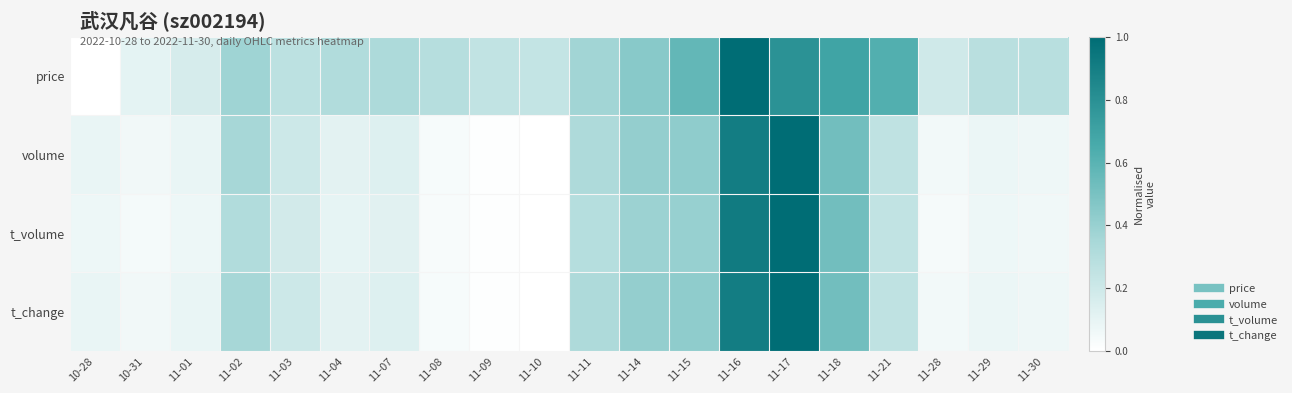

Reading right to left, extract all data points from this chart.

price: 11-30=0.3	11-29=0.3	11-28=0.2	11-21=0.6	11-18=0.7	11-17=0.8	11-16=1.0	11-15=0.6	11-14=0.4	11-11=0.4	11-10=0.2	11-09=0.2	11-08=0.3	11-07=0.3	11-04=0.3	11-03=0.3	11-02=0.4	11-01=0.2	10-31=0.1	10-28=0.0
volume: 11-30=0.1	11-29=0.1	11-28=0.1	11-21=0.3	11-18=0.5	11-17=1.0	11-16=0.9	11-15=0.4	11-14=0.4	11-11=0.3	11-10=0.0	11-09=0.0	11-08=0.0	11-07=0.1	11-04=0.1	11-03=0.2	11-02=0.4	11-01=0.1	10-31=0.1	10-28=0.1
t_volume: 11-30=0.1	11-29=0.1	11-28=0.0	11-21=0.2	11-18=0.5	11-17=1.0	11-16=0.9	11-15=0.4	11-14=0.4	11-11=0.3	11-10=0.0	11-09=0.0	11-08=0.0	11-07=0.1	11-04=0.1	11-03=0.2	11-02=0.3	11-01=0.1	10-31=0.0	10-28=0.1
t_change: 11-30=0.1	11-29=0.1	11-28=0.1	11-21=0.3	11-18=0.5	11-17=1.0	11-16=0.9	11-15=0.4	11-14=0.4	11-11=0.3	11-10=0.0	11-09=0.0	11-08=0.0	11-07=0.1	11-04=0.1	11-03=0.2	11-02=0.4	11-01=0.1	10-31=0.1	10-28=0.1